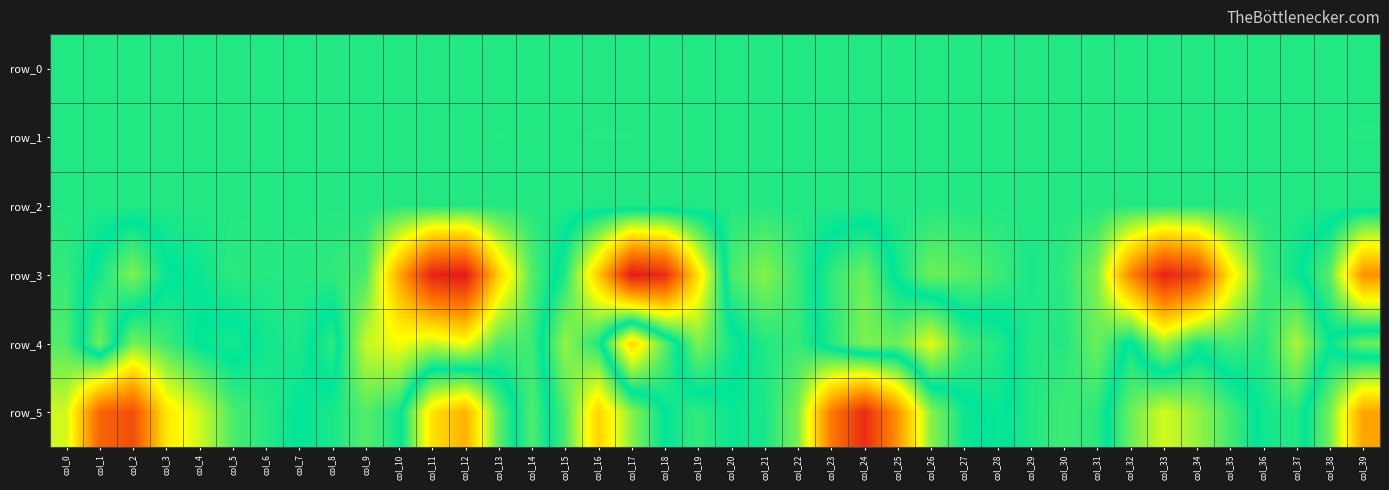

True or false: row_1 has a value of 0.0 at col_29.

True